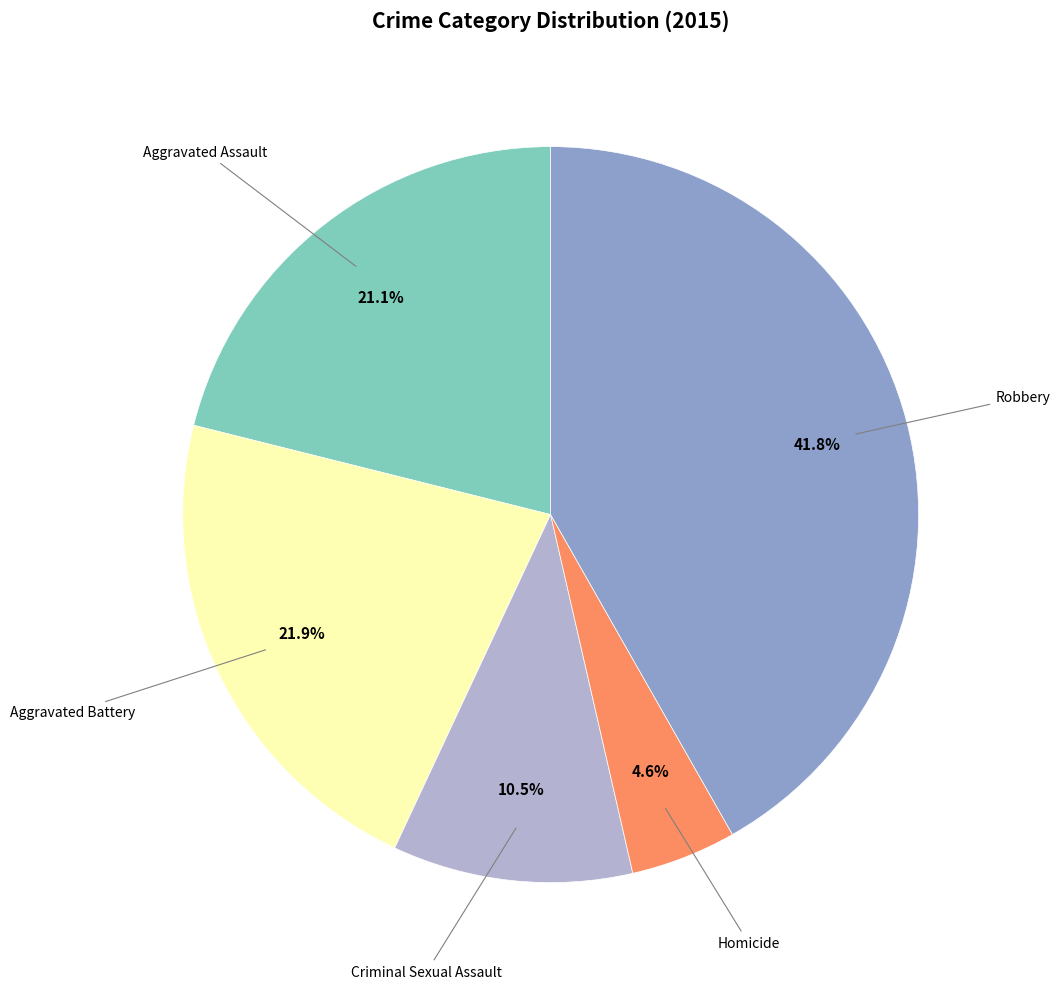

How many segments does this pie chart have?

5